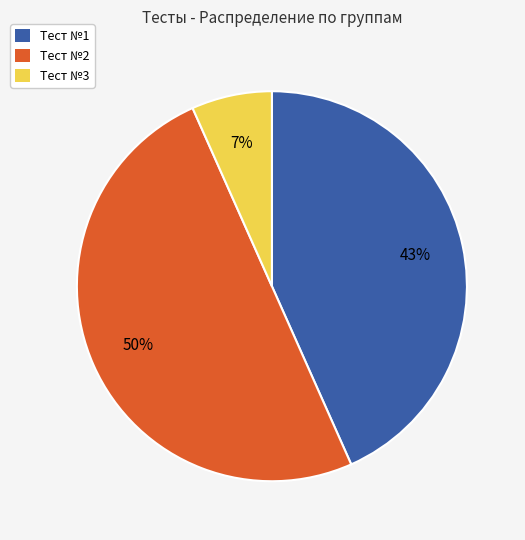

Do Тест №2 and Тест №3 together represent more than half of the pie?

Yes